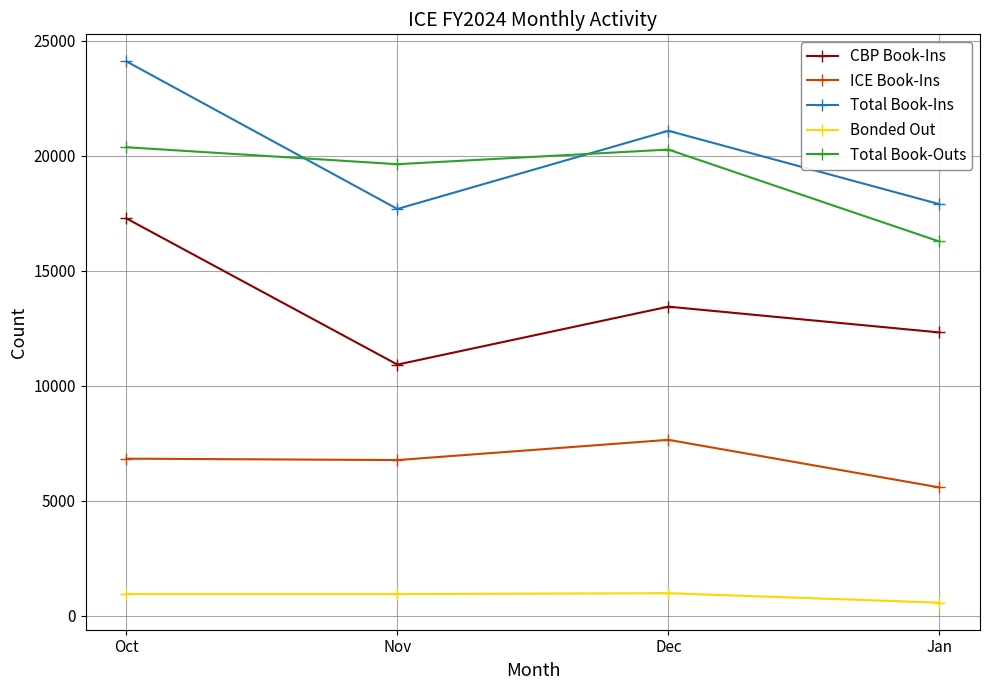

What is the label of the 3rd point from the right?

Nov